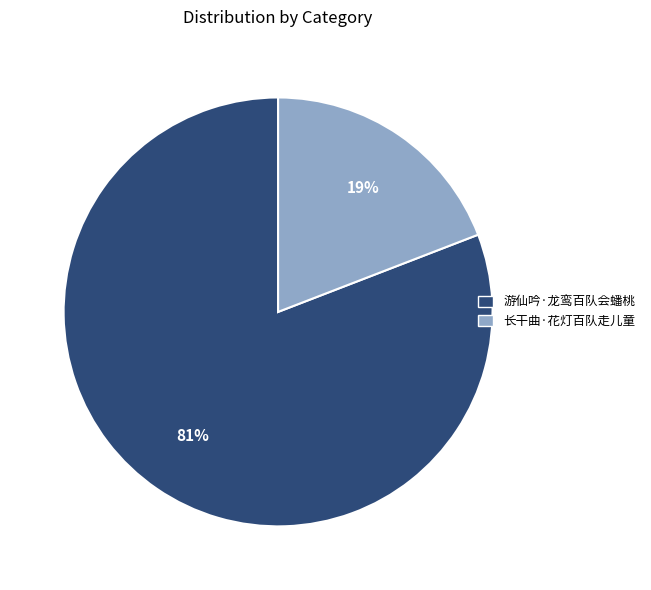

Is the sum of 长干曲·花灯百队走儿童 and 游仙吟·龙鸾百队会蟠桃 greater than half?

Yes